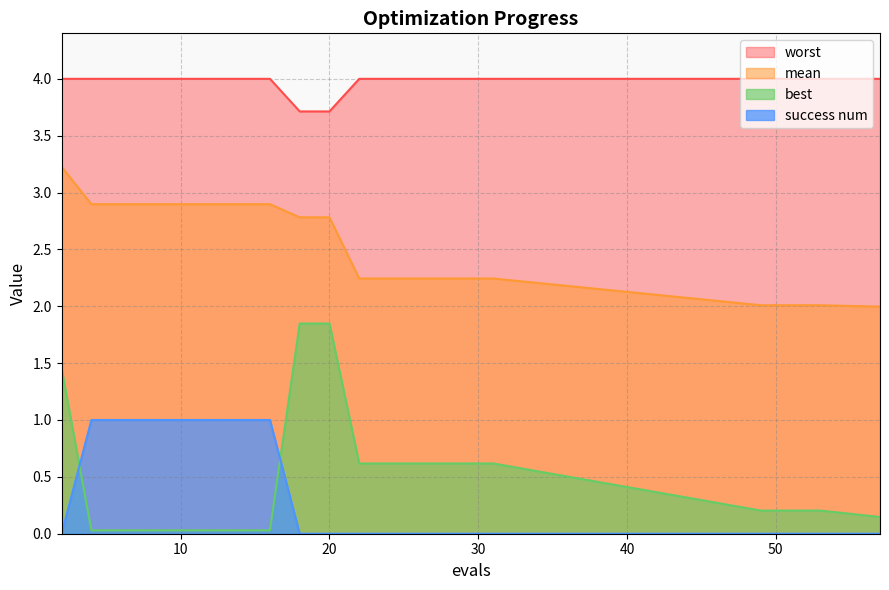

What is the difference between the second highest and second lowest values in the success num series?

1.0